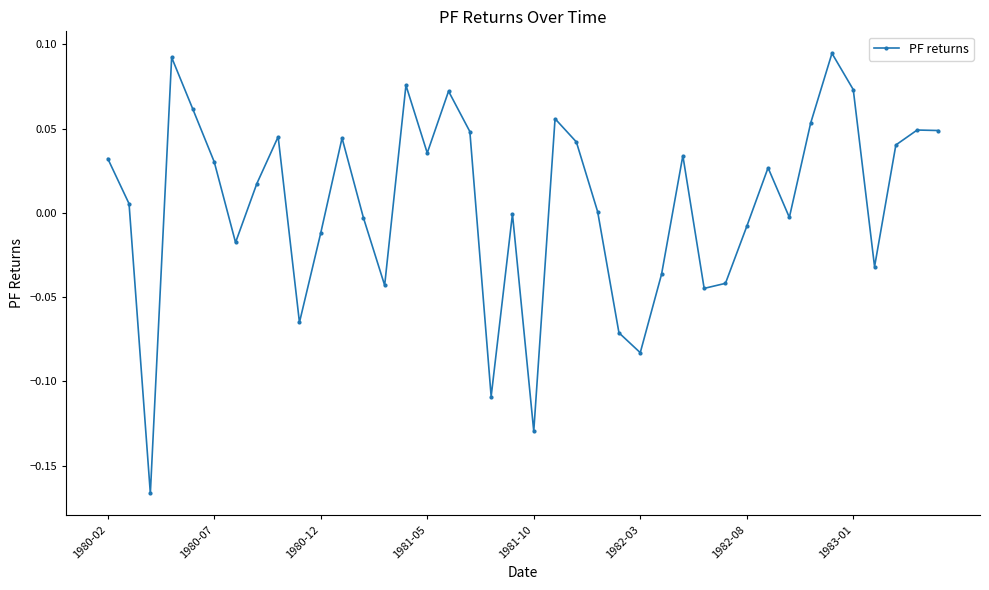

How many interior local valleys (lower than both neighbors) does the data have?

11